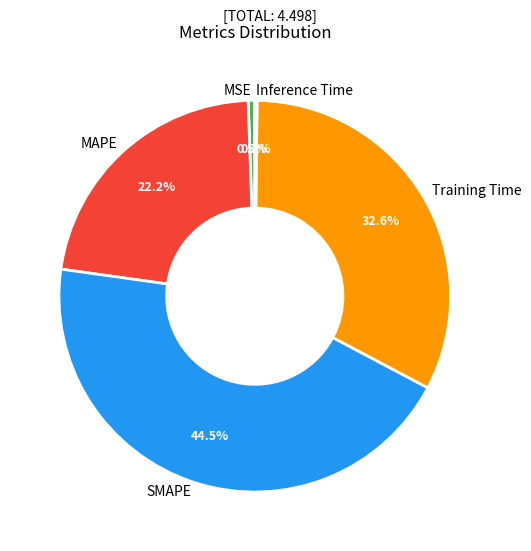

What is the largest slice in the pie chart?

SMAPE